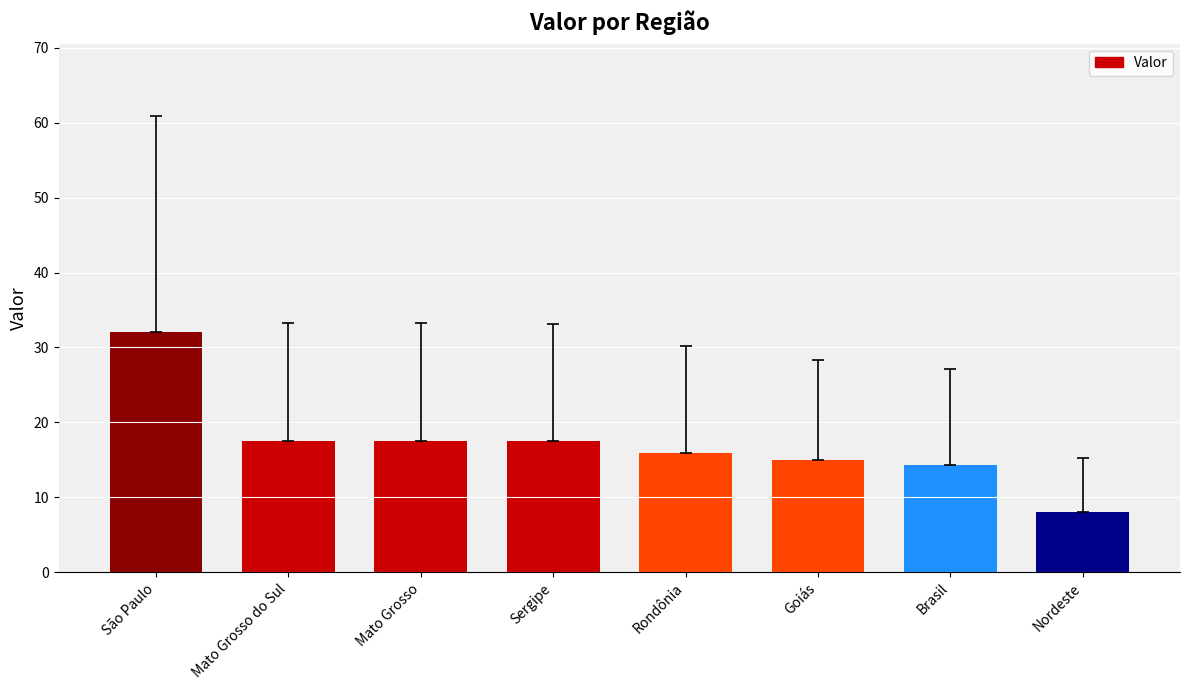

How many bars are there in total?

8